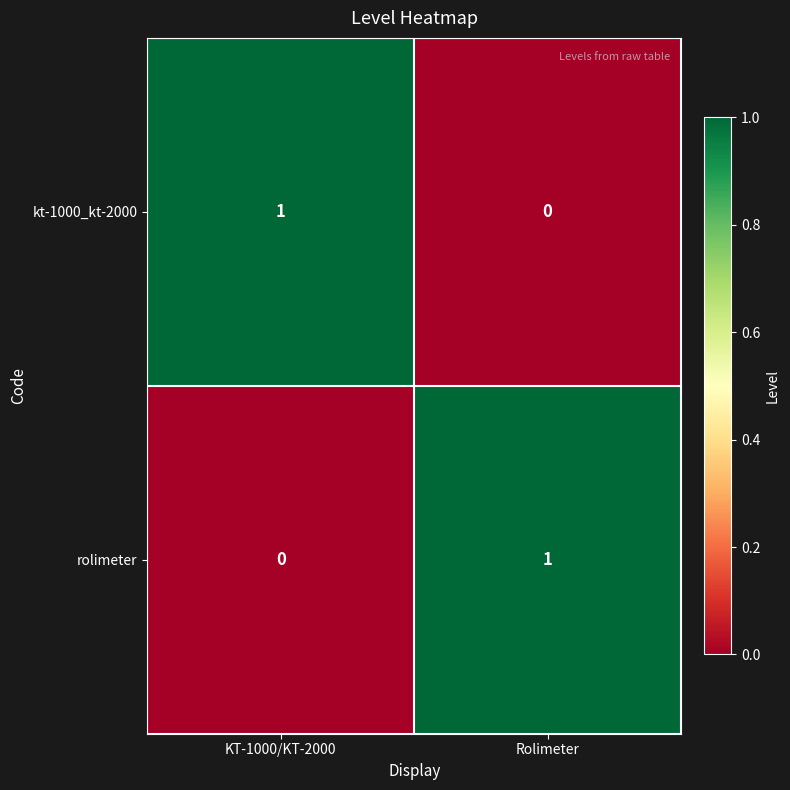

Reading left to right, transcribe all the data shown in this chart.

kt-1000_kt-2000: KT-1000/KT-2000=1	Rolimeter=0
rolimeter: KT-1000/KT-2000=0	Rolimeter=1